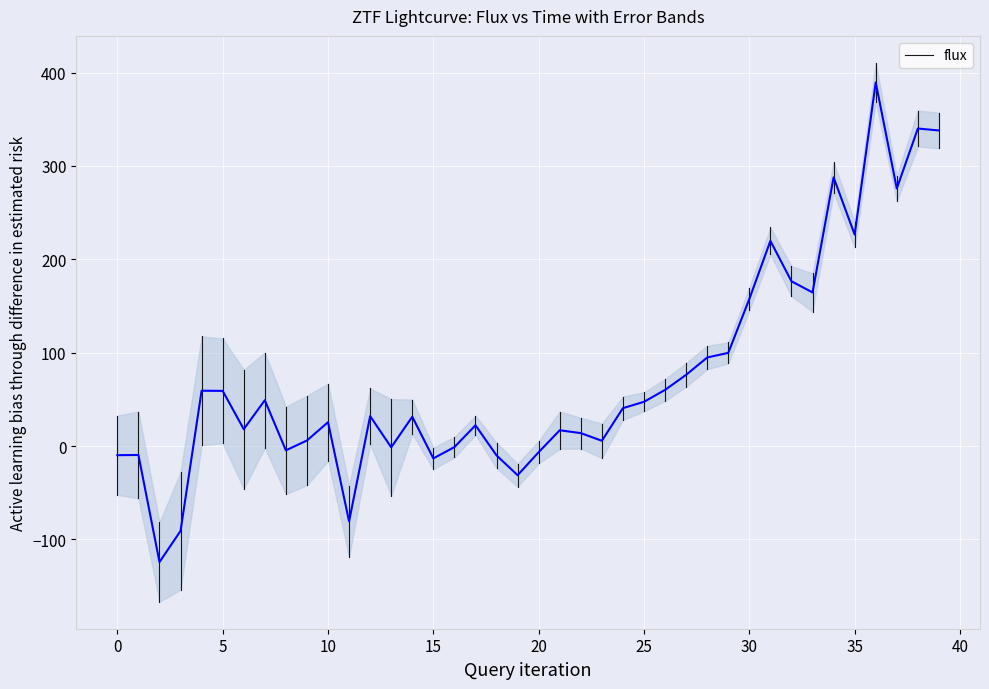

How many lines are shown in the chart?

1